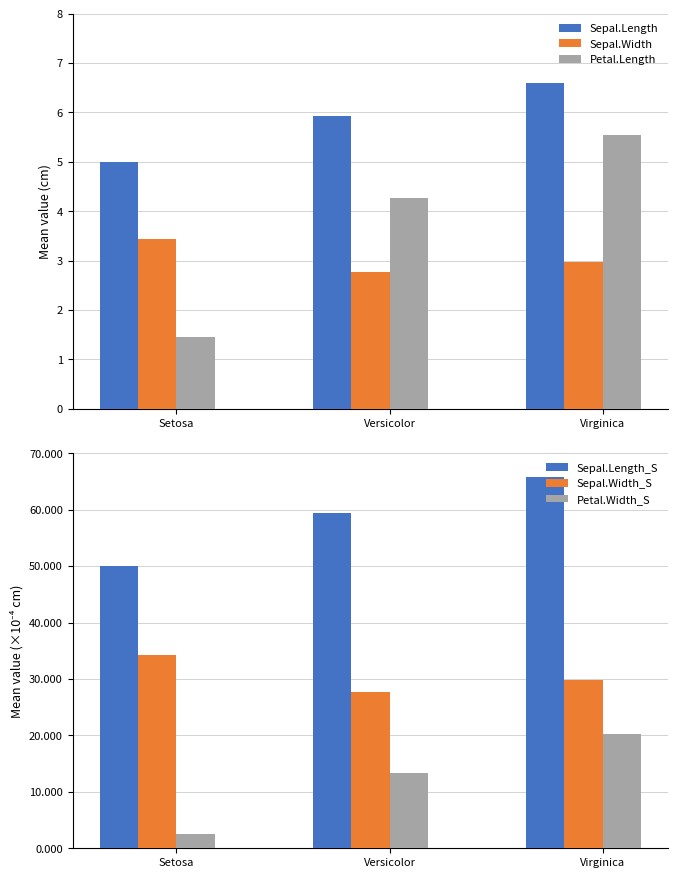

At which label does Sepal.Width_S reach its peak?

Setosa